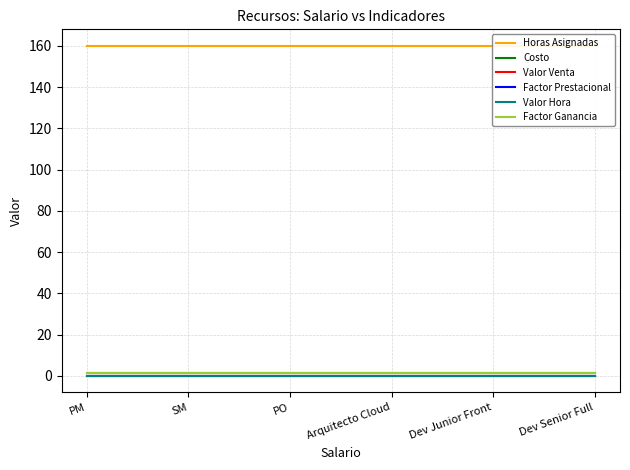

Reading left to right, transcribe all the data shown in this chart.

Horas Asignadas: PM=160.0	SM=160.0	PO=160.0	Arquitecto Cloud=160.0	Dev Junior Front=160.0	Dev Senior Full=160.0
Costo: PM=0.0	SM=0.0	PO=0.0	Arquitecto Cloud=0.0	Dev Junior Front=0.0	Dev Senior Full=0.0
Valor Venta: PM=0.0	SM=0.0	PO=0.0	Arquitecto Cloud=0.0	Dev Junior Front=0.0	Dev Senior Full=0.0
Factor Prestacional: PM=1.4	SM=1.4	PO=1.4	Arquitecto Cloud=1.4	Dev Junior Front=1.4	Dev Senior Full=1.4
Valor Hora: PM=0.0	SM=0.0	PO=0.0	Arquitecto Cloud=0.0	Dev Junior Front=0.0	Dev Senior Full=0.0
Factor Ganancia: PM=1.4	SM=1.4	PO=1.4	Arquitecto Cloud=1.4	Dev Junior Front=1.4	Dev Senior Full=1.4